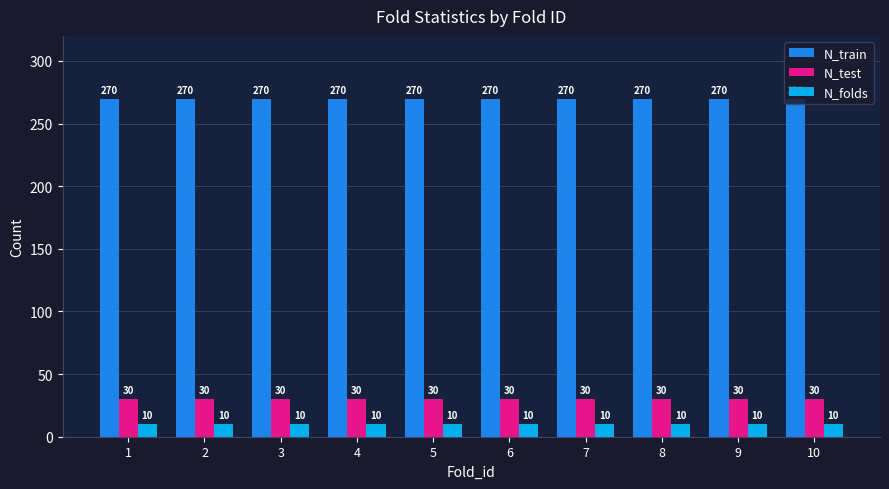

How many categories are shown in the chart?

10